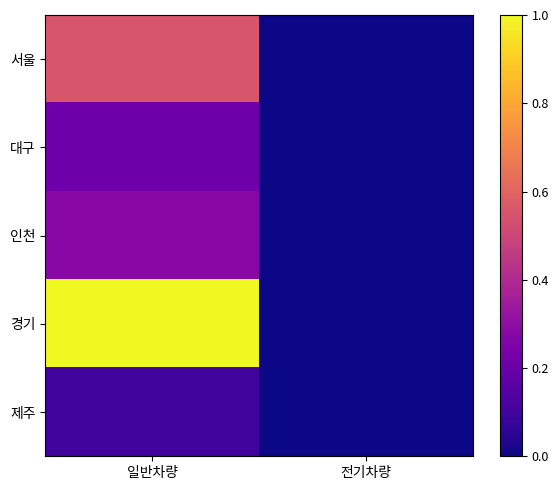

List the series in order of their peak value, highest first.

경기, 서울, 인천, 대구, 제주